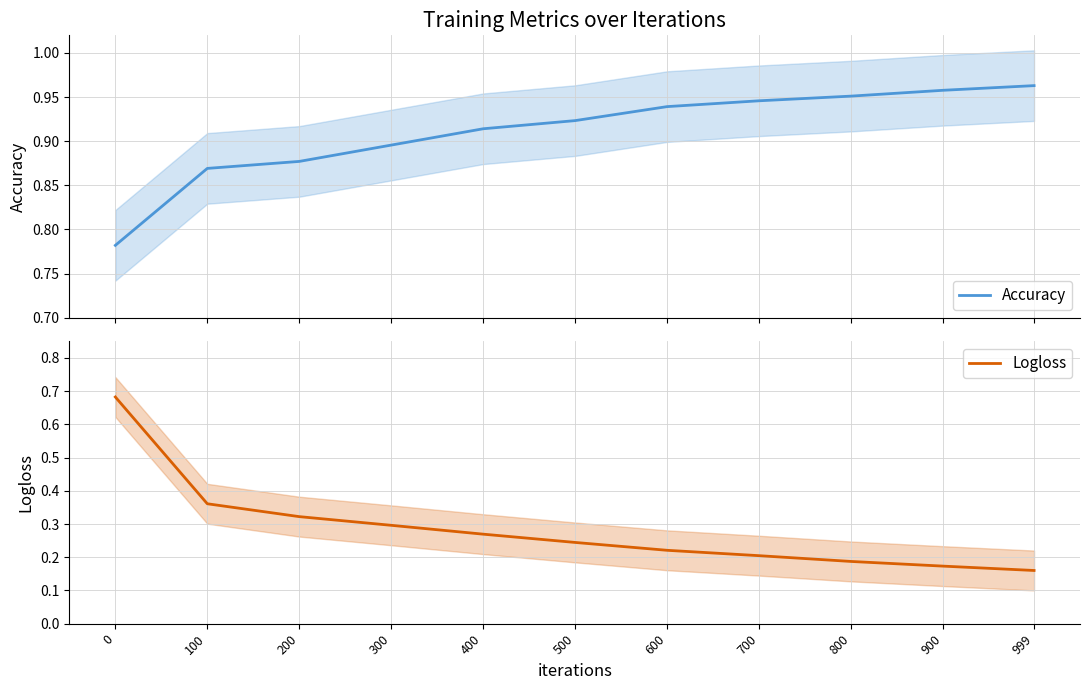

Rank the categories by Accuracy value from highest to lowest.

999, 900, 800, 700, 600, 500, 400, 300, 200, 100, 0